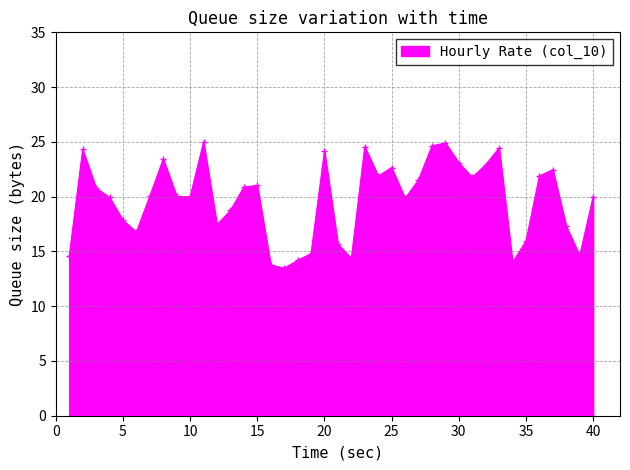

What is the value of the 5th point from the left?

17.9